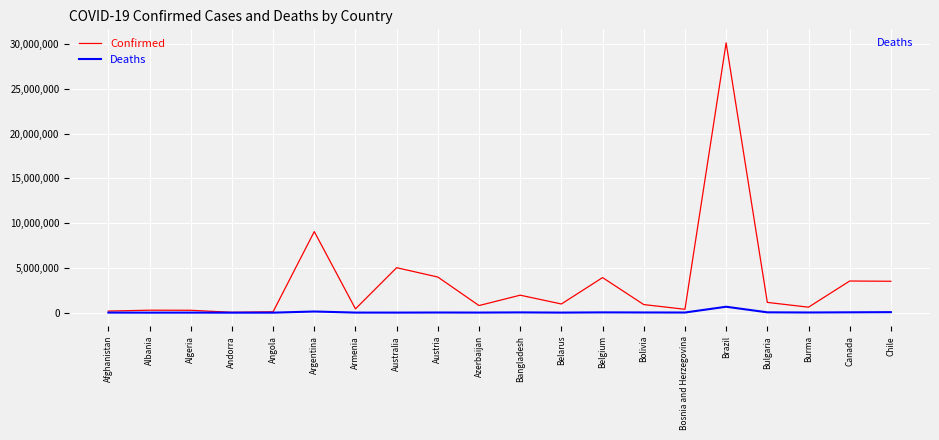

At which category does the chart reach its peak across all series?

Brazil